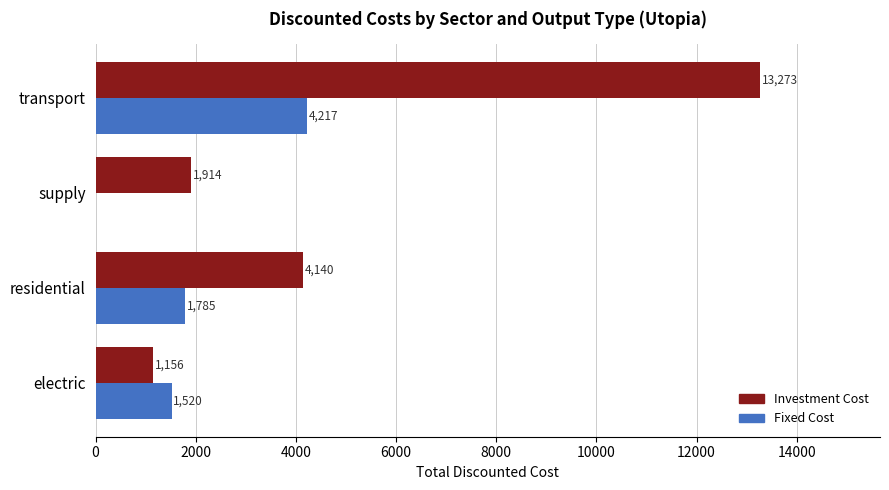

At which category is the sum across all series the highest?

transport